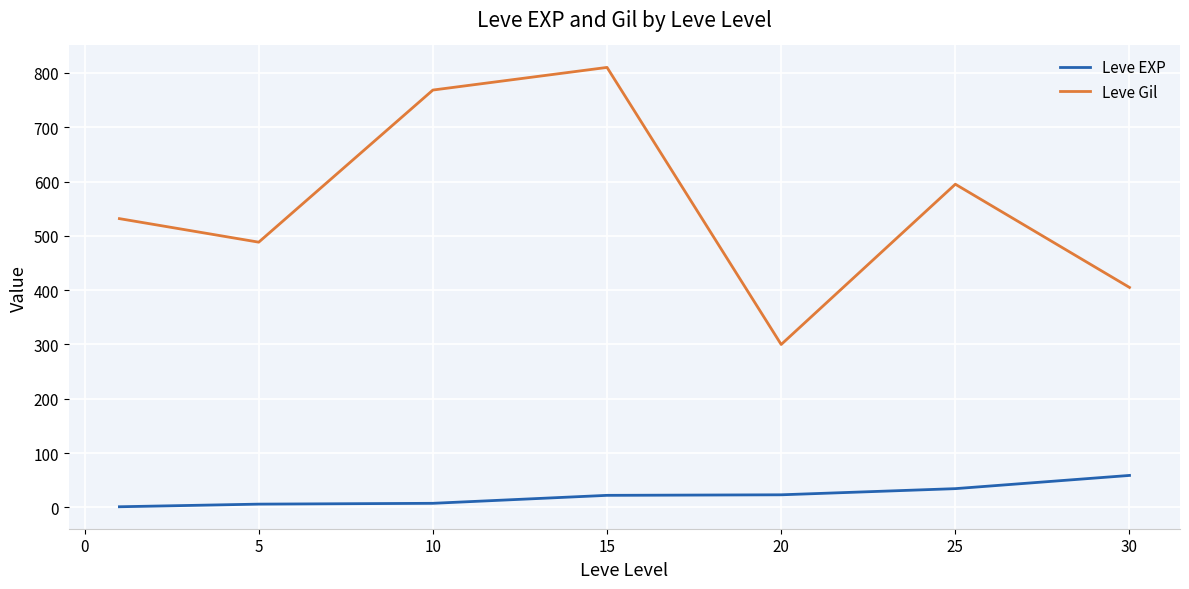

True or false: Leve EXP and Leve Gil intersect in this chart.

False